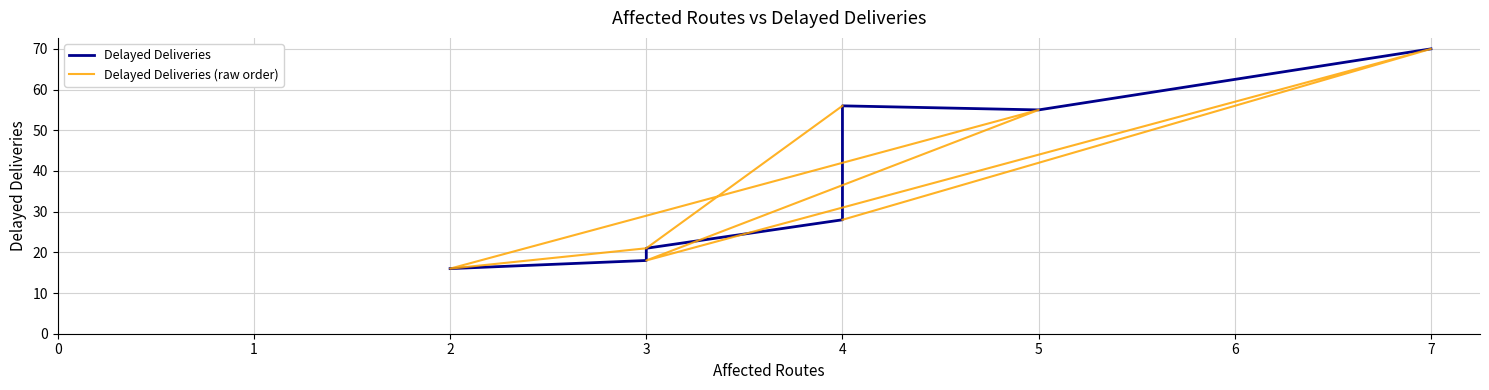

How many times do Delayed Deliveries (raw order) and Delayed Deliveries cross each other?

3